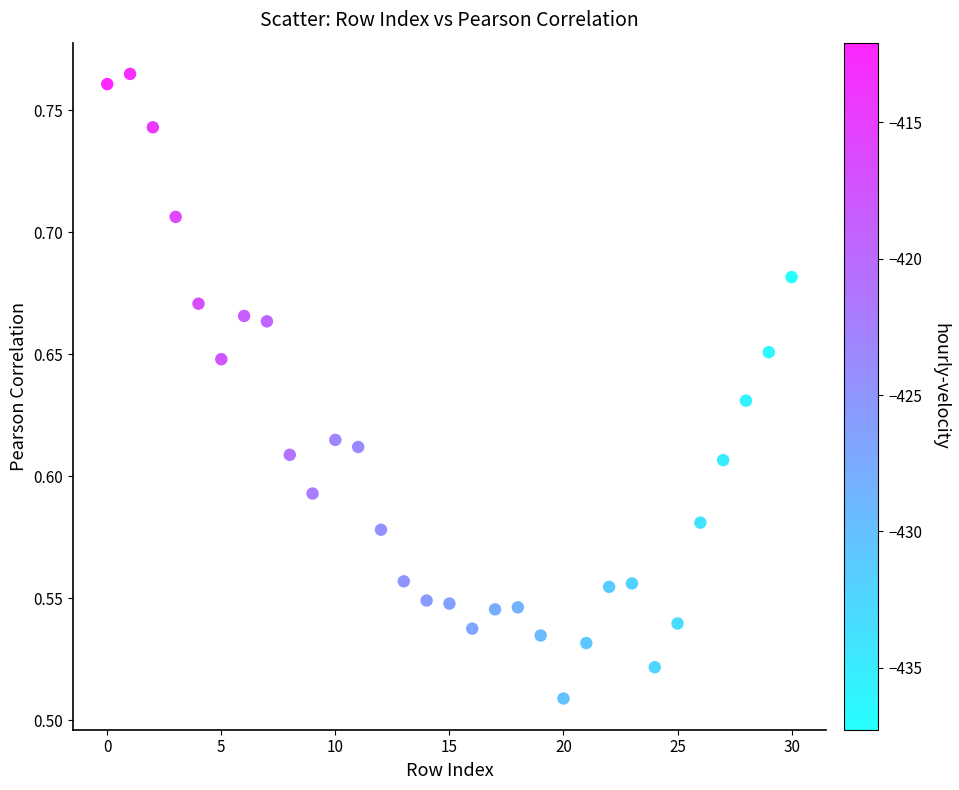

What is the range of Y values (max minus min)?

0.3